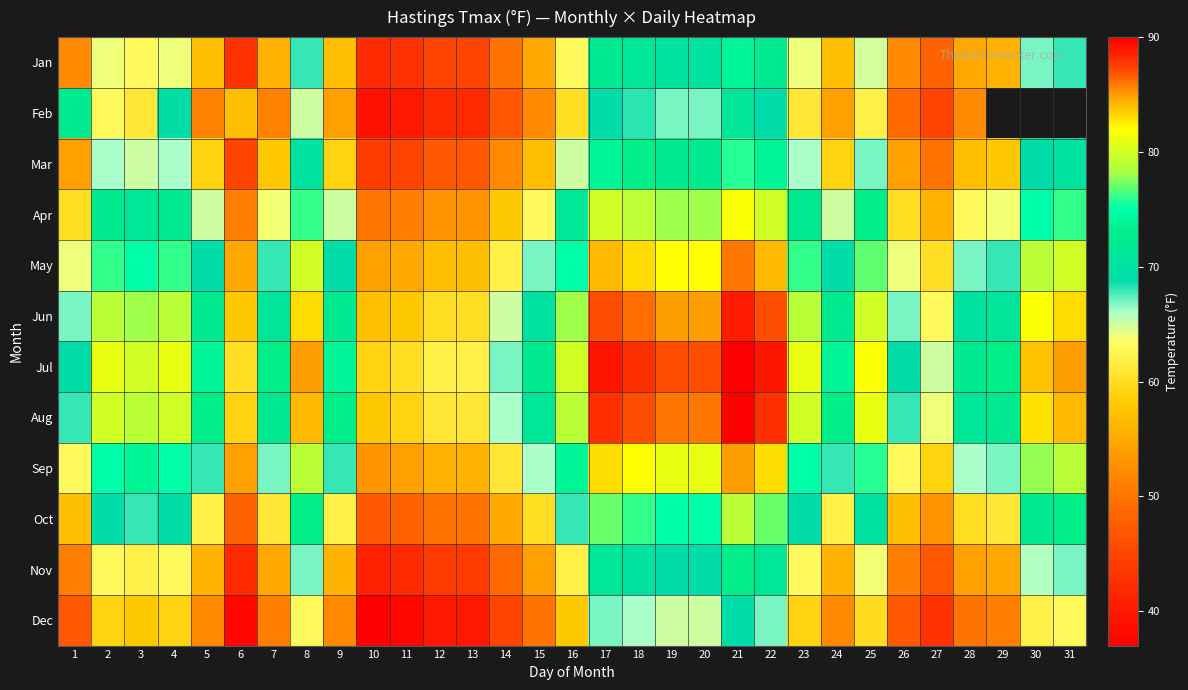

Rank the categories by Jun value from lowest to highest.

10, 6, 11, 12, 13, 27, 14, 1, 26, 15, 28, 7, 29, 5, 9, 24, 3, 16, 2, 4, 23, 25, 30, 8, 31, 19, 20, 18, 17, 22, 21